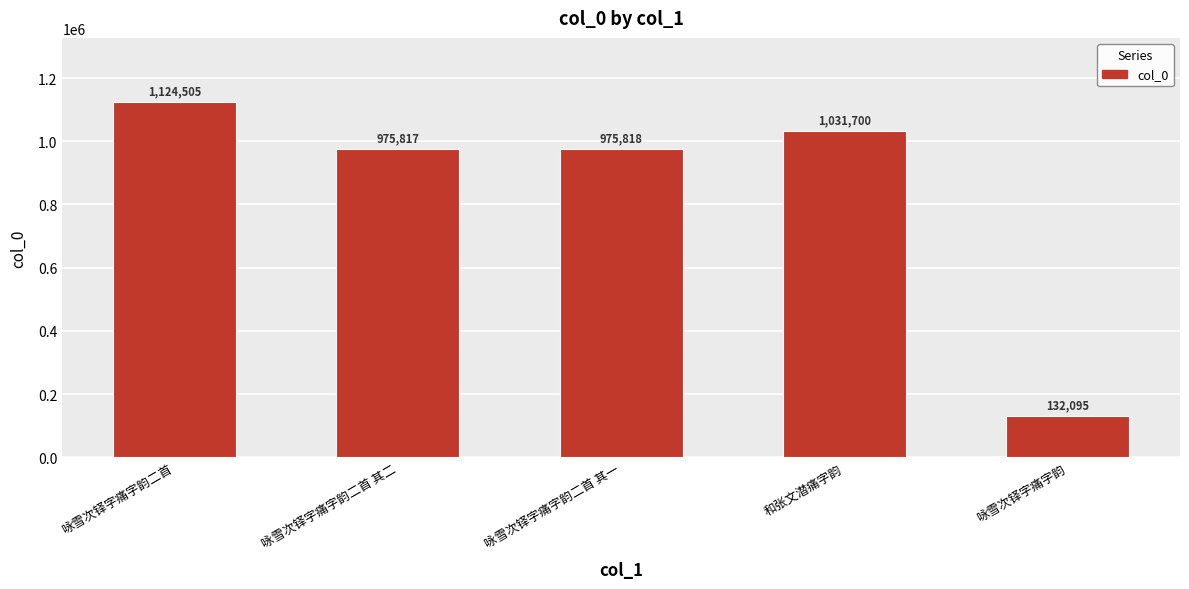

Does the chart contain any negative values?

No